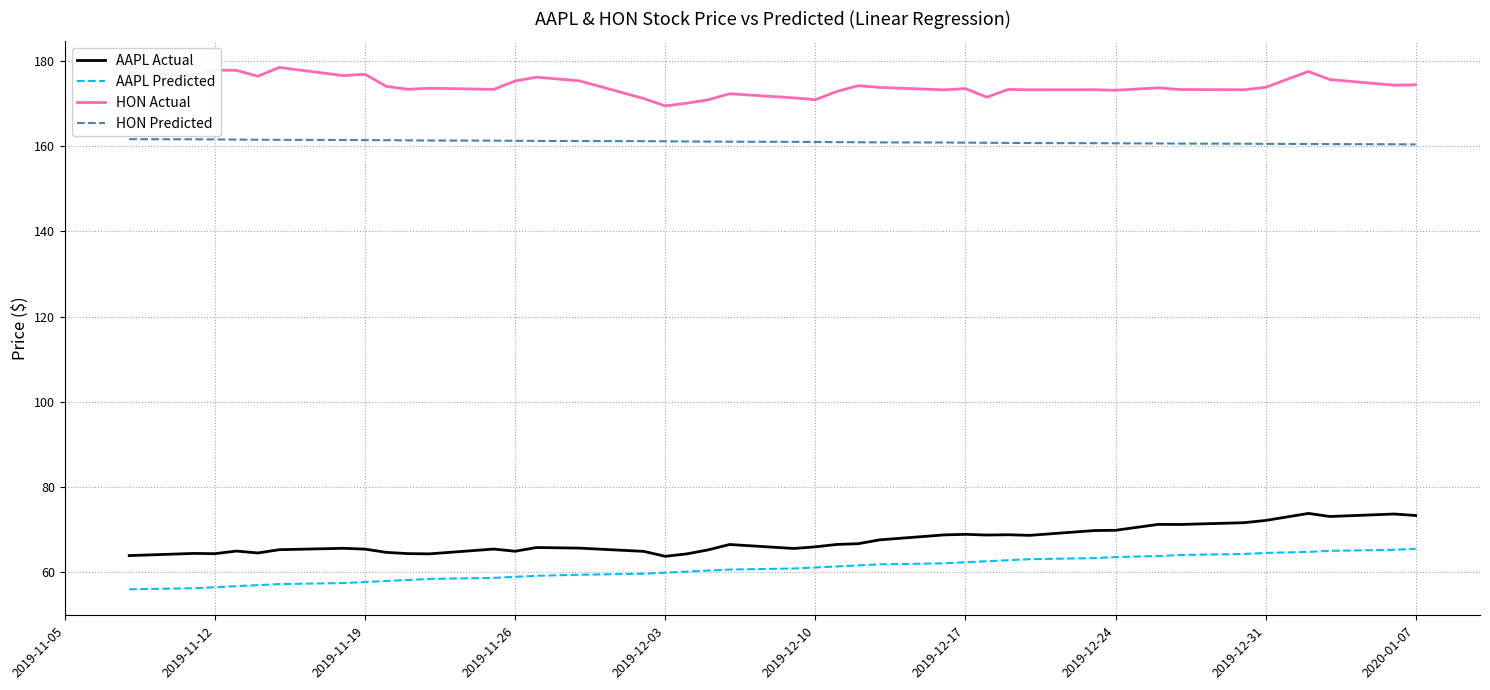

True or false: AAPL Actual and HON Predicted intersect in this chart.

False